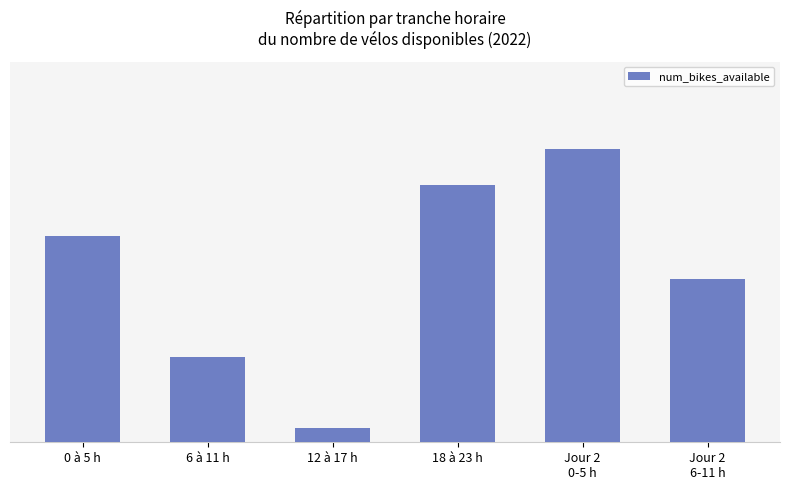

The value at Jour 2
0-5 h is 27.0. True or false?

True